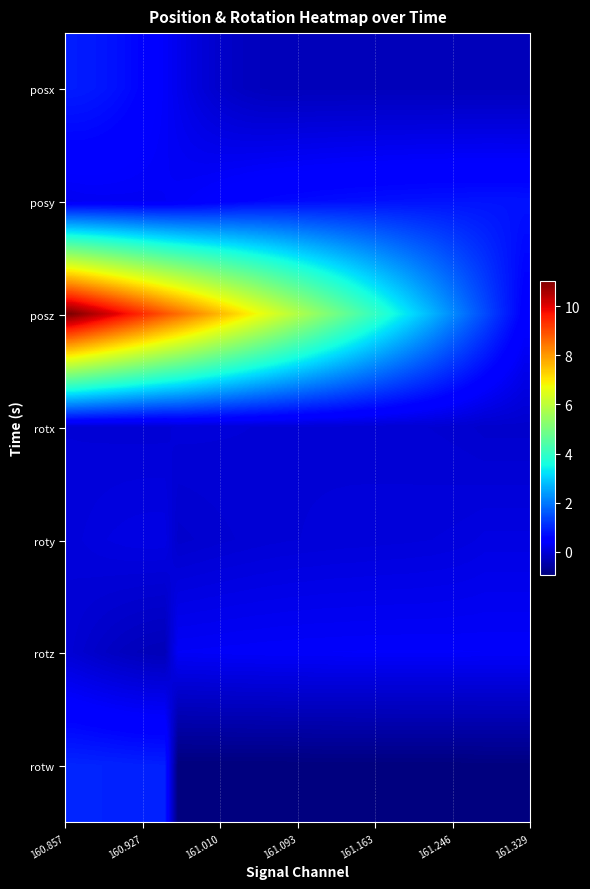

How many categories are shown in the chart?

35